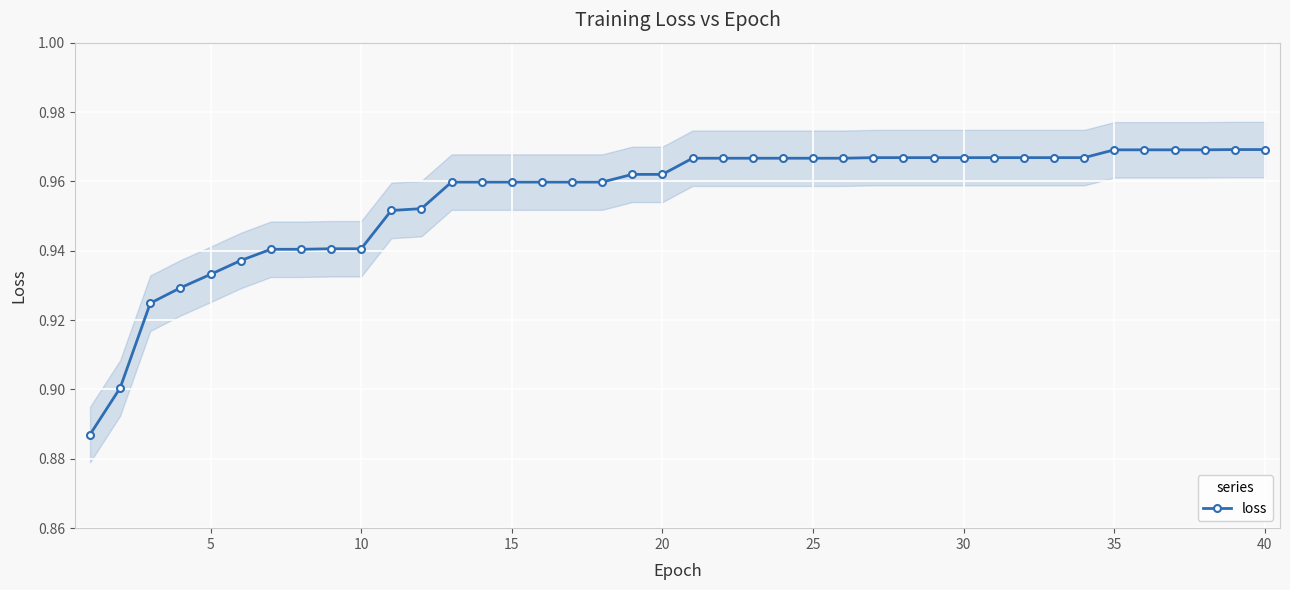

Is it true that loss equals 1.6 at 25?

False